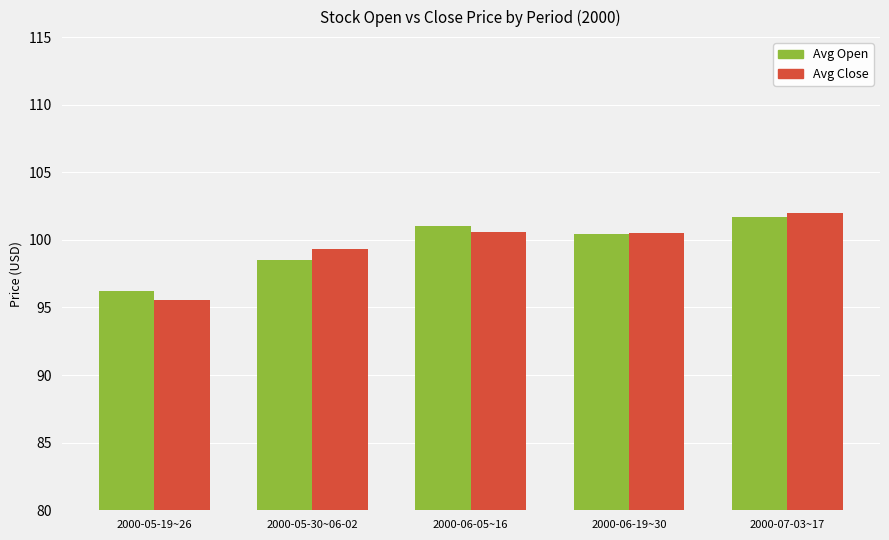

At which label is Avg Close closest to 98?

2000-05-30~06-02